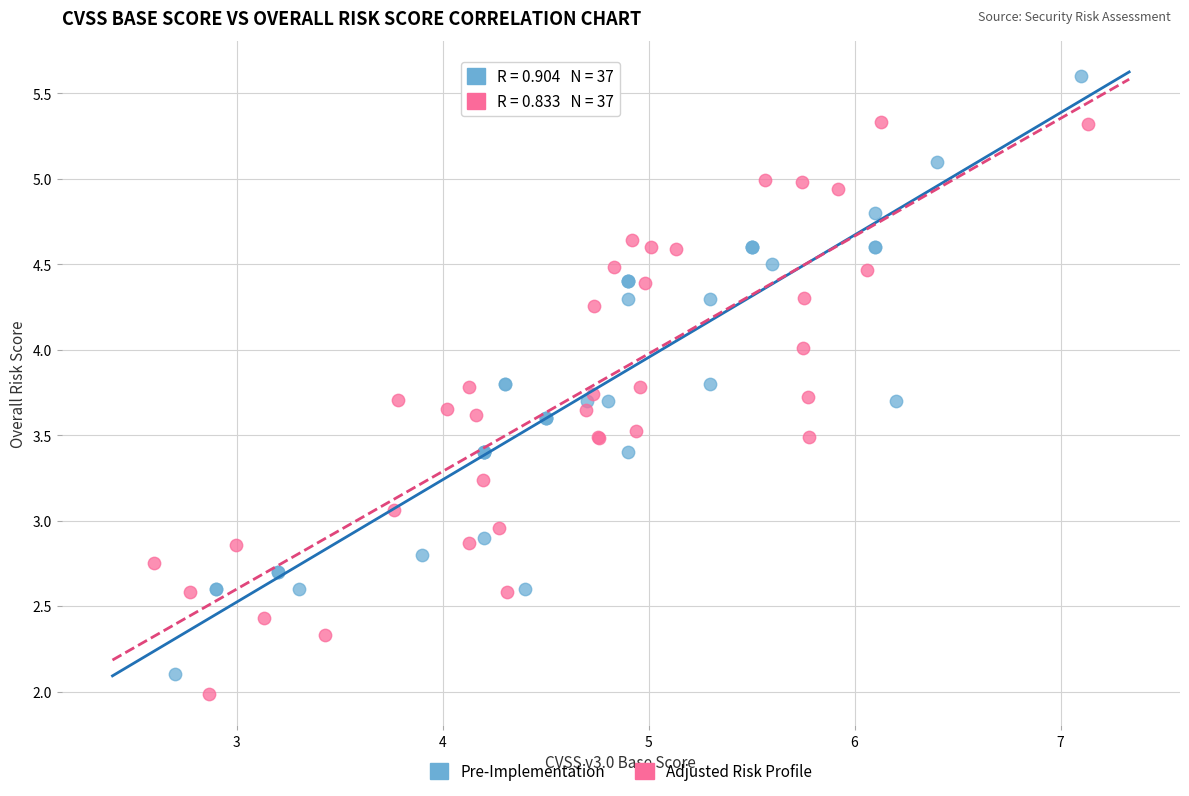

Which series reaches the maximum Y coordinate?

Pre-Implementation